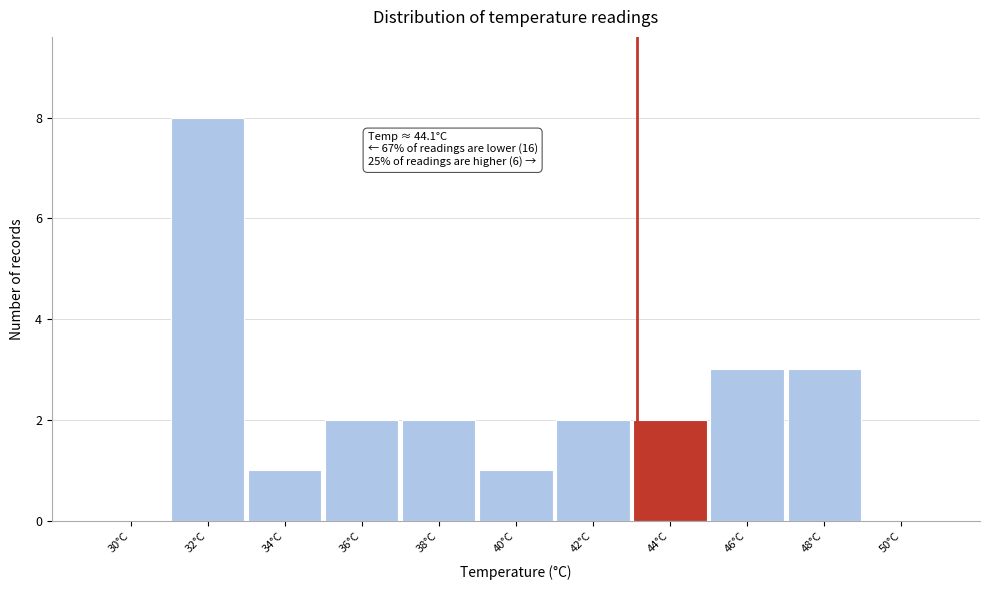

Reading left to right, transcribe all the data shown in this chart.

30°C=0	32°C=8	34°C=1	36°C=2	38°C=2	40°C=1	42°C=2	44°C=2	46°C=3	48°C=3	50°C=0